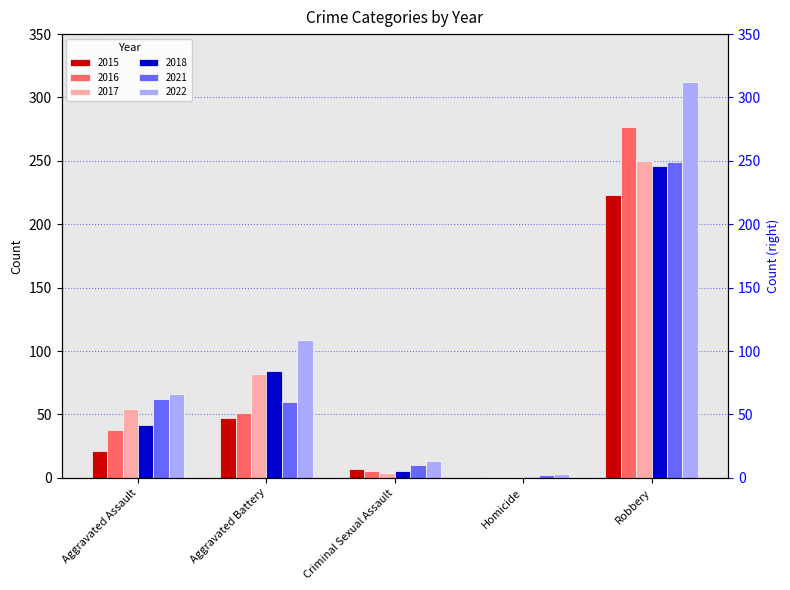

Which series has the widest spread of values?

2022